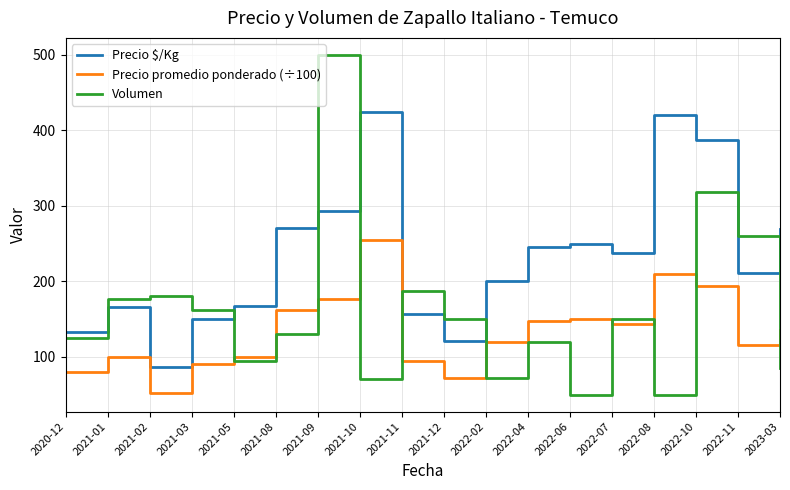

True or false: Precio promedio ponderado (÷100) and Precio $/Kg intersect in this chart.

False